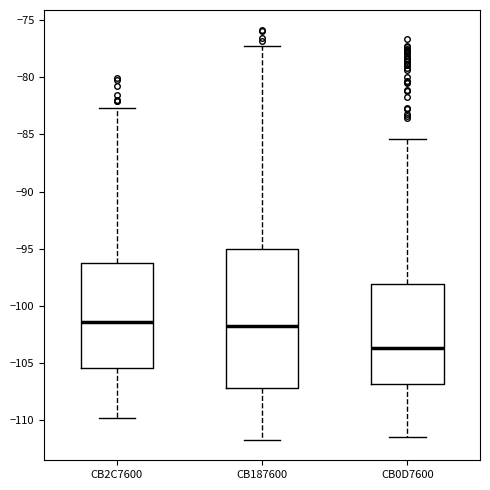

Where does the median line of the box for CB2C7600 sit on the y-axis? The values are not printed on the chart, so give them approximately, as read against the axis.

-101.5